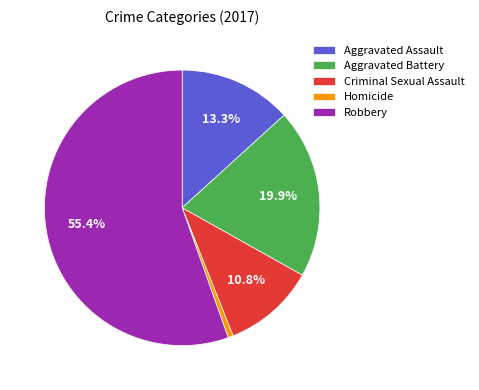

How many segments does this pie chart have?

5